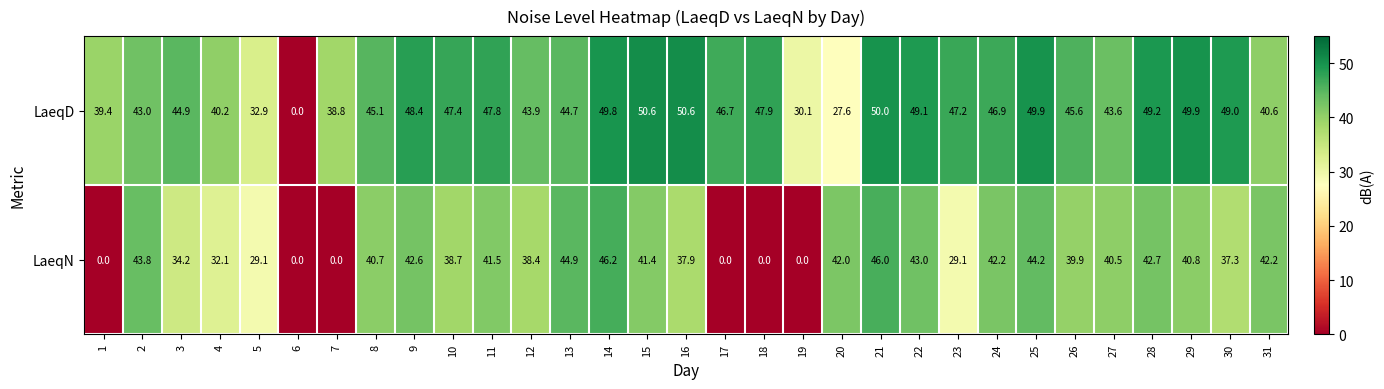

At which label is LaeqD closest to 25?

20